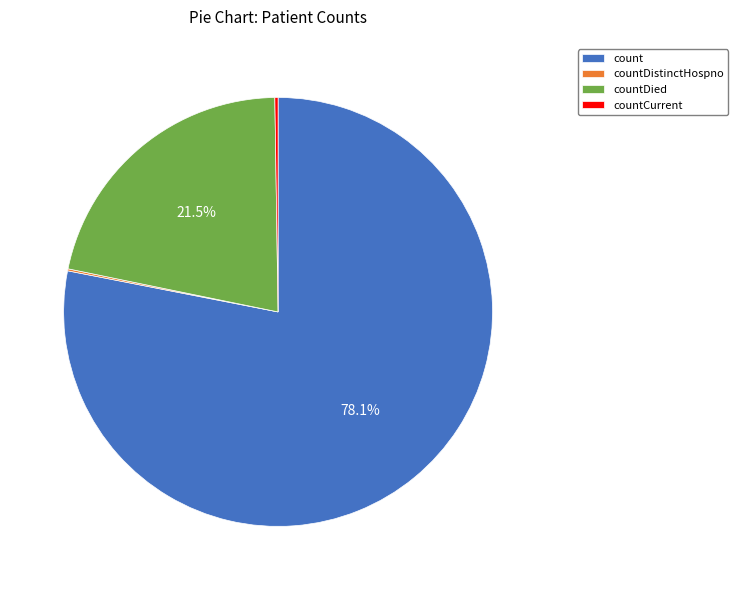

What percentage is NOT represented by countDied?

78.5%